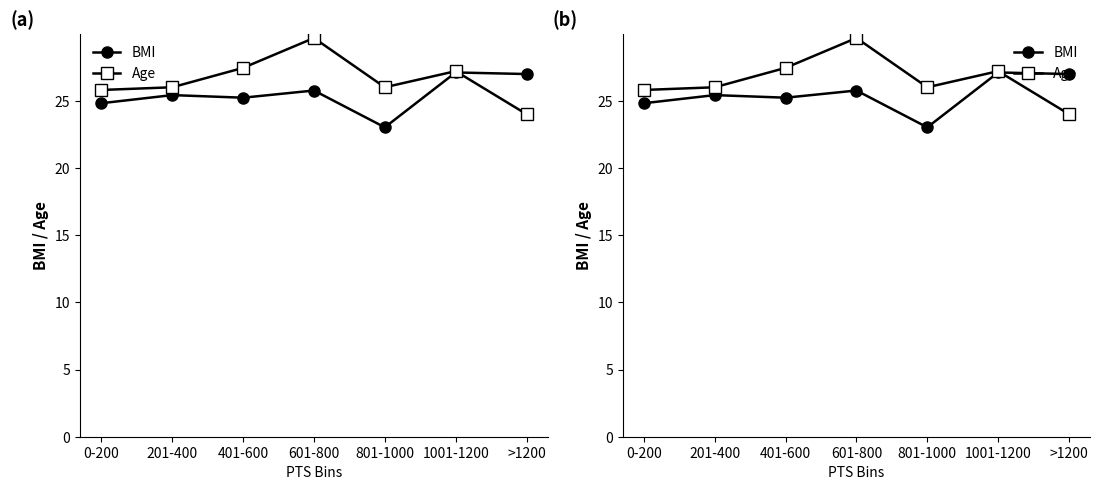

At which category does the chart reach its minimum across all series?

801-1000